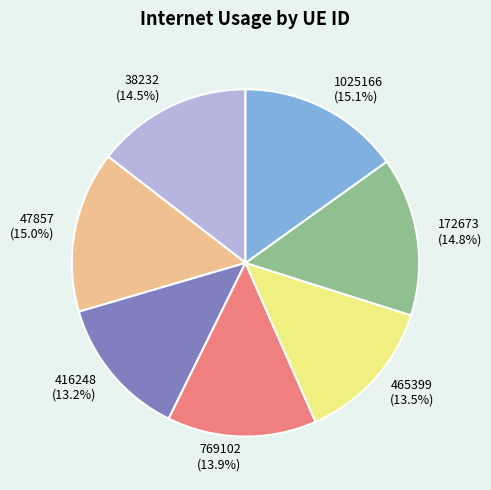

Is there a majority slice in this chart?

No